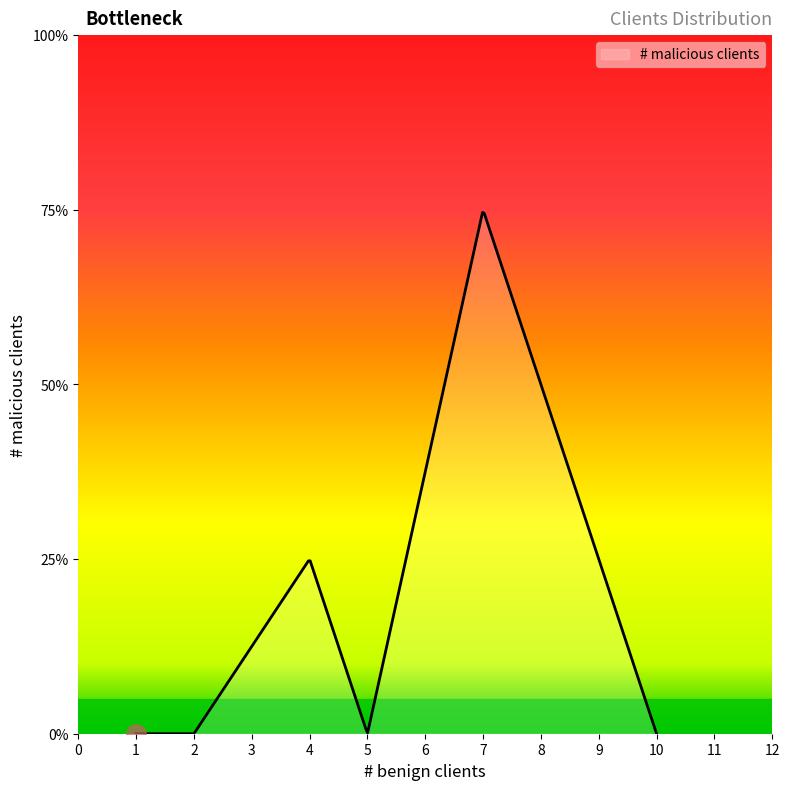

True or false: there are more than 0 points higher than both neighbors.

True